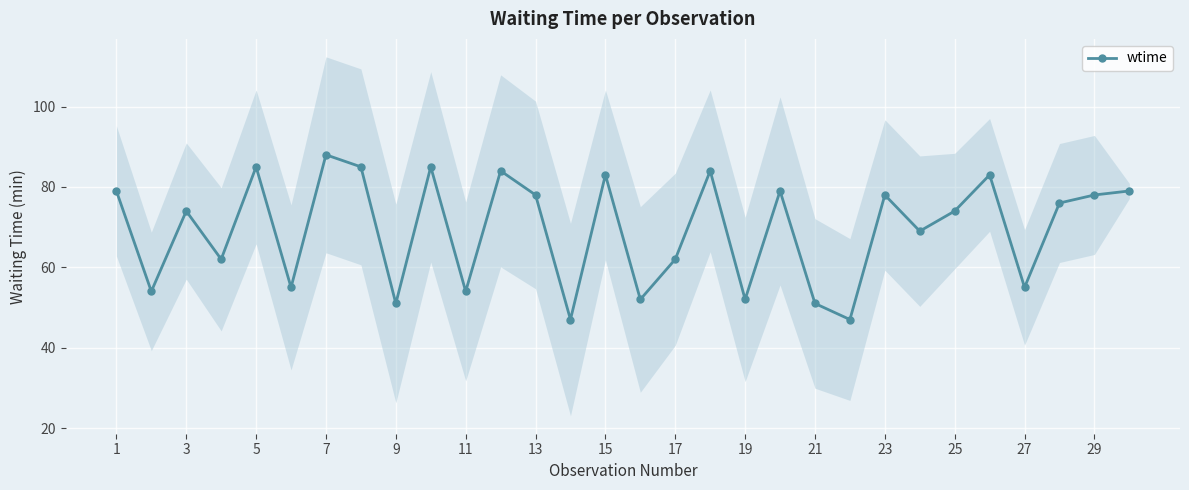

What is the smallest value displayed?

47